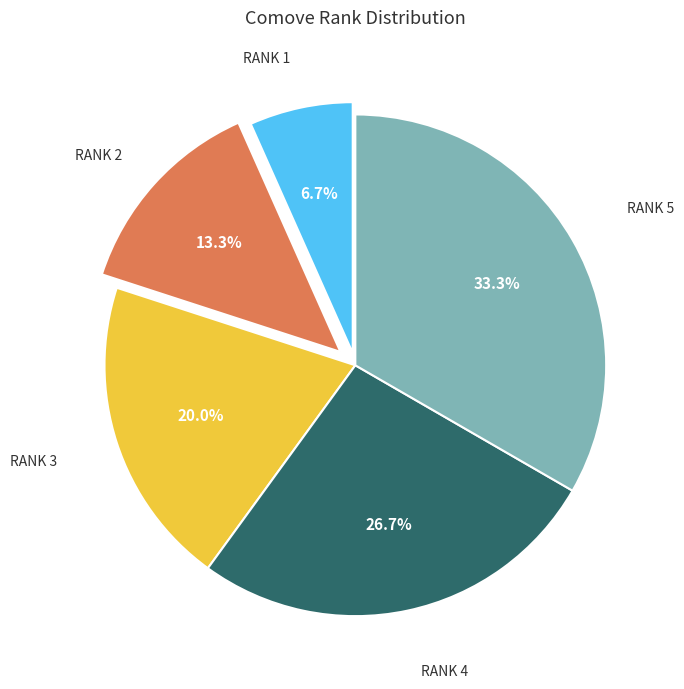

Is there a majority slice in this chart?

No